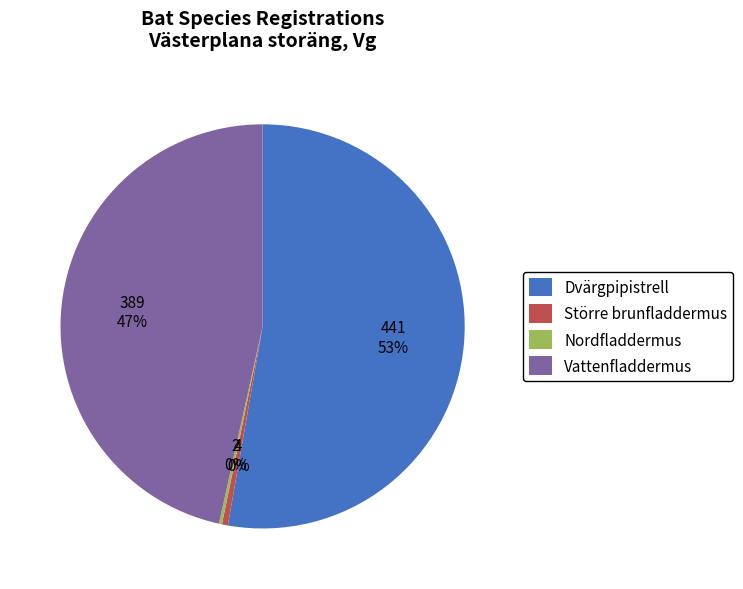

Combined, do Dvärgpipistrell and Större brunfladdermus account for over 50%?

Yes